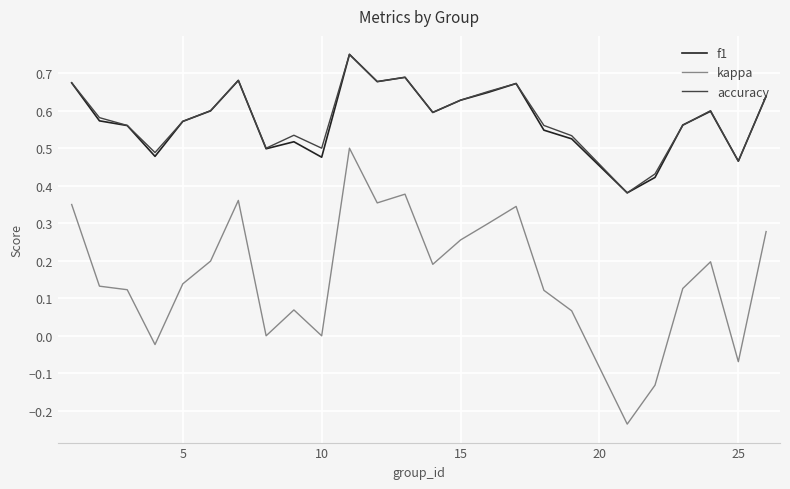

True or false: accuracy and kappa cross at least once.

False